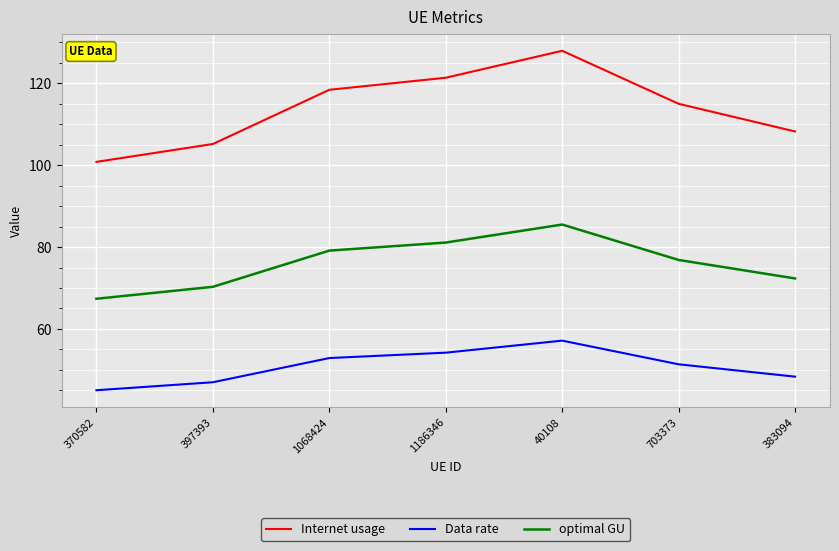

What position from the left is 40108?

5